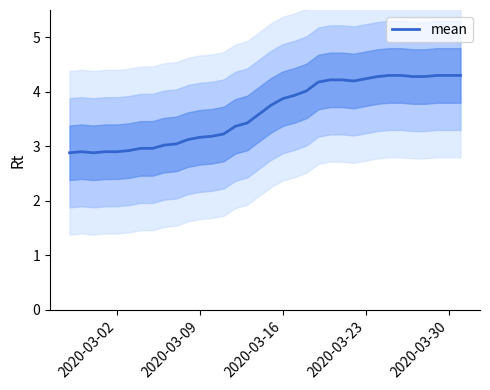

The mean series shows 4.6 at 2020-03-02. True or false?

False